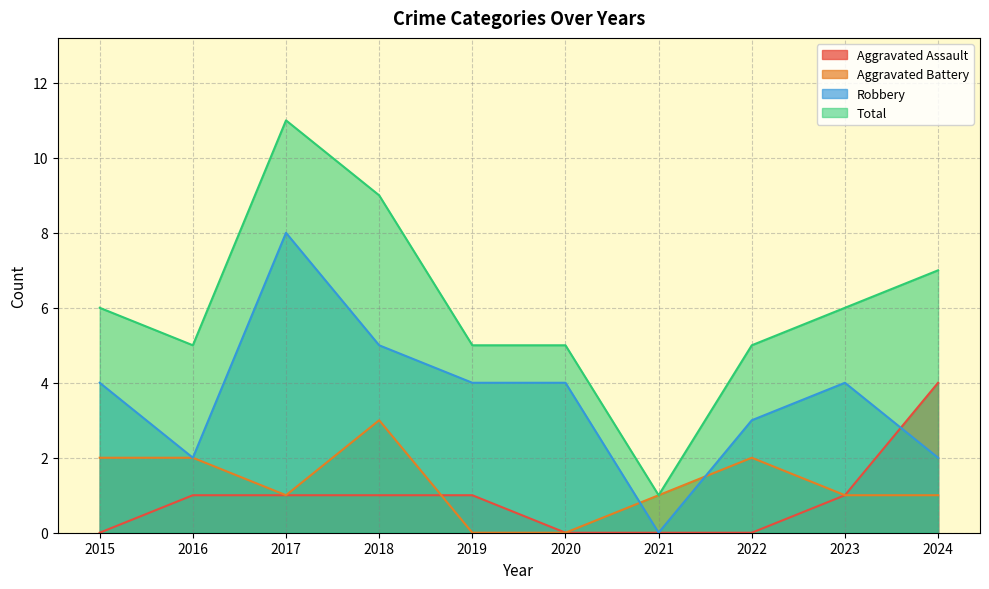

Where do Aggravated Battery and Robbery first cross each other?

2020 and 2021